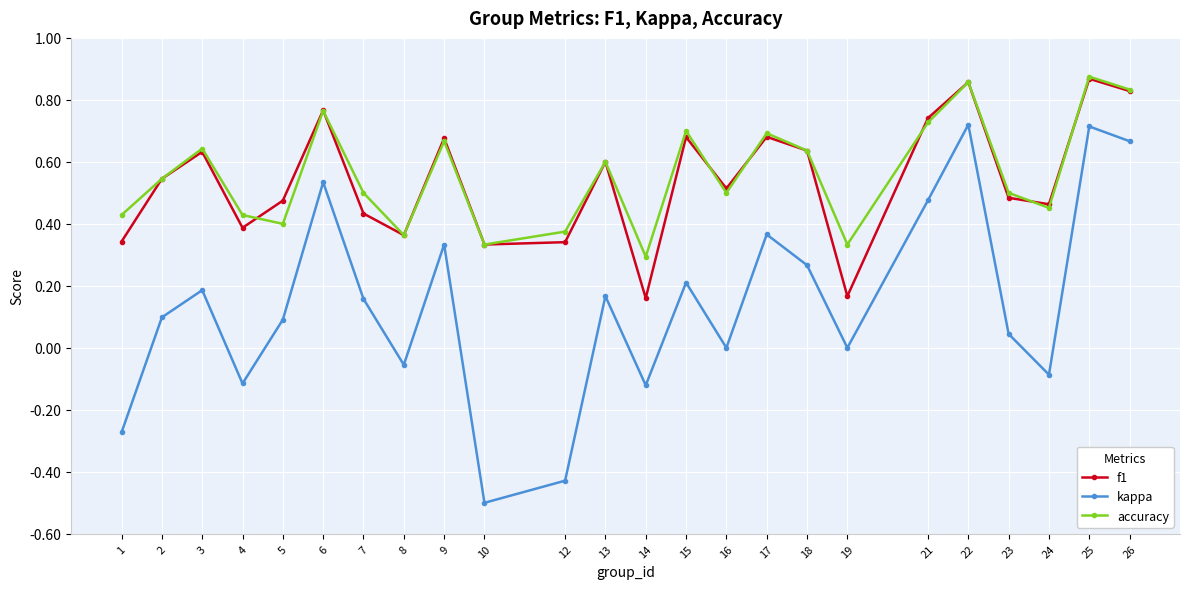

In kappa, how many points are higher than both neighbors (excluding endpoints)?

8